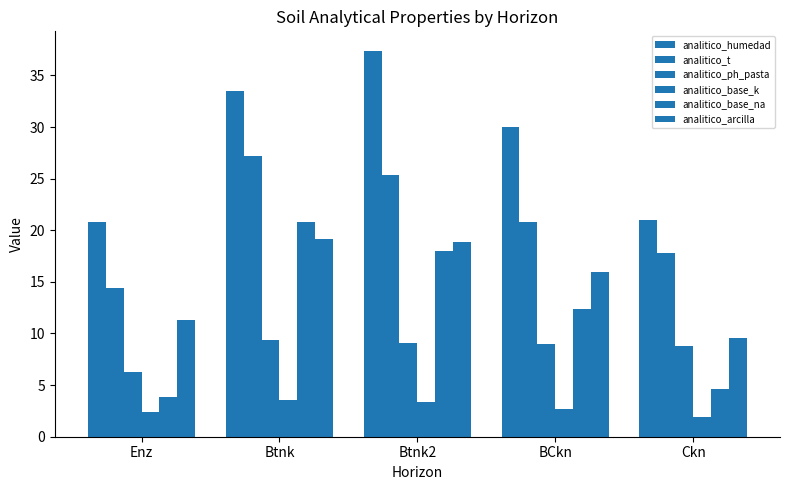

What is the label of the 4th bar from the right?

Btnk